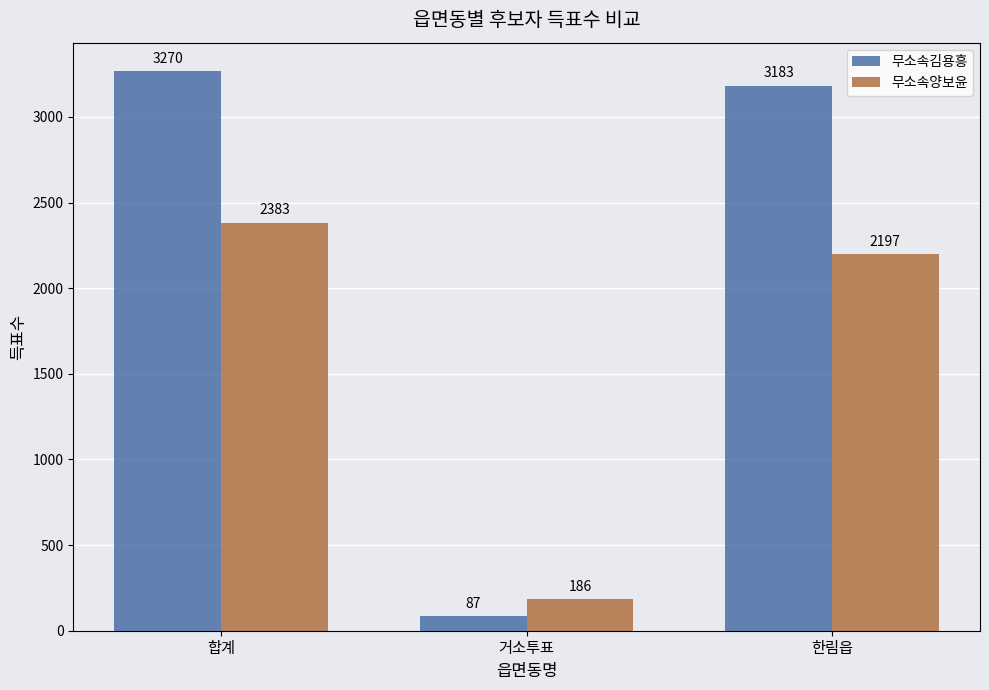

Rank the series at 거소투표 from lowest to highest value.

무소속김용흥, 무소속양보윤